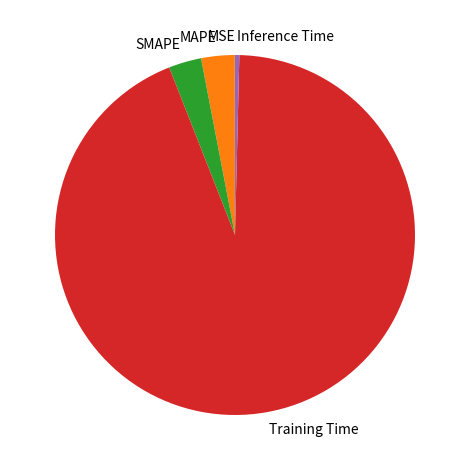

Is there a majority slice in this chart?

Yes